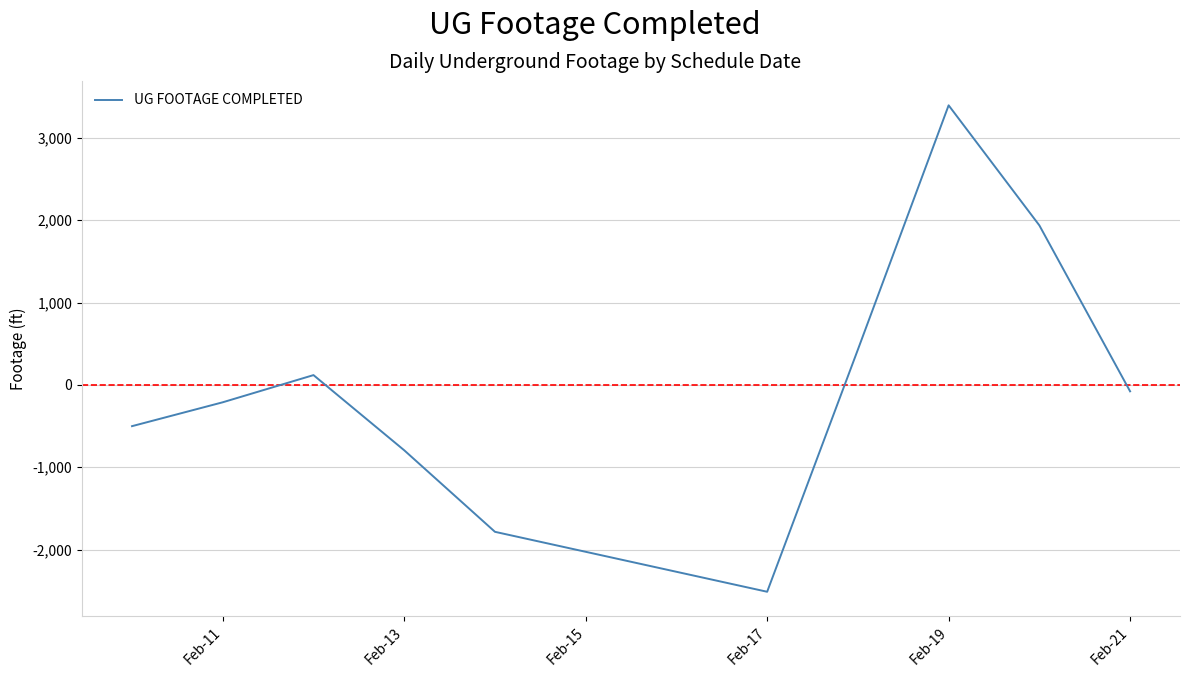

What is the minimum value shown in the chart?

-2512